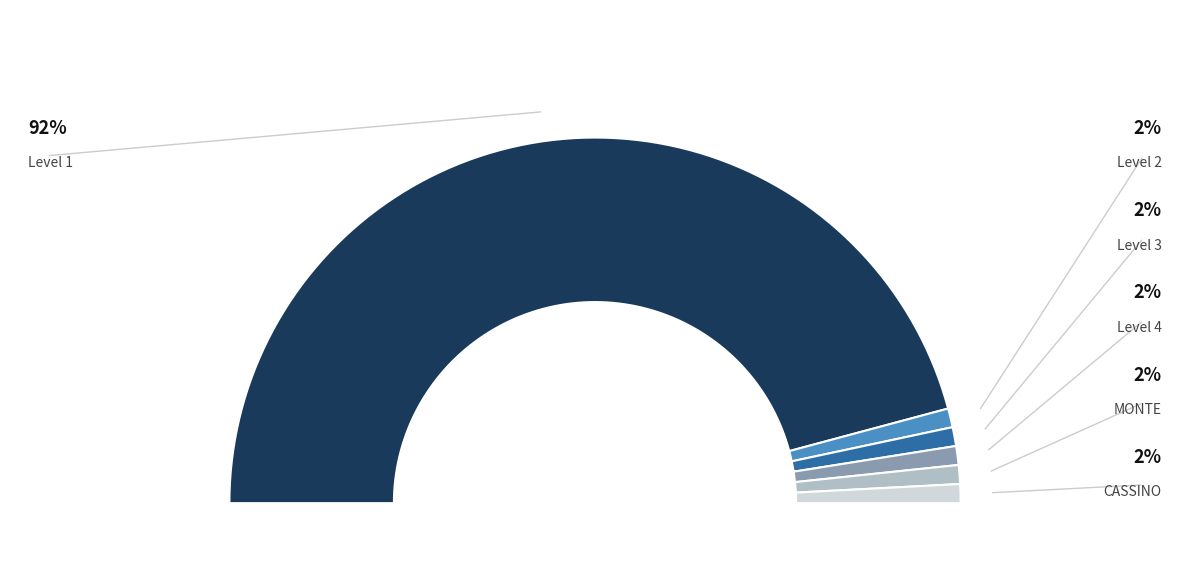

Which category has the smallest portion of the pie?

Level 2